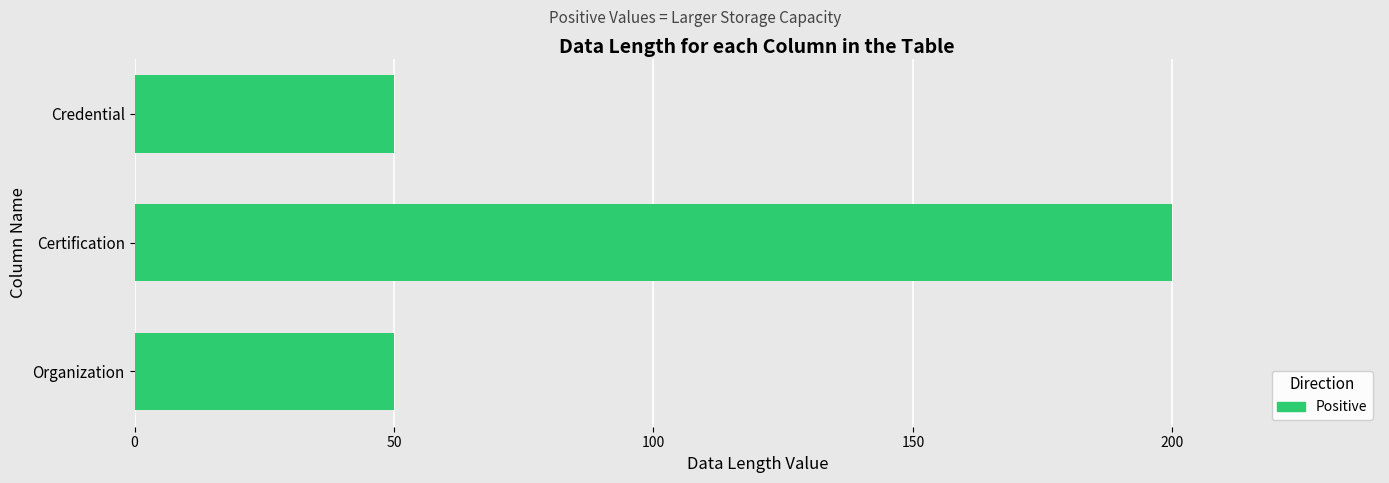

Reading top to bottom, transcribe all the data shown in this chart.

50	200	50